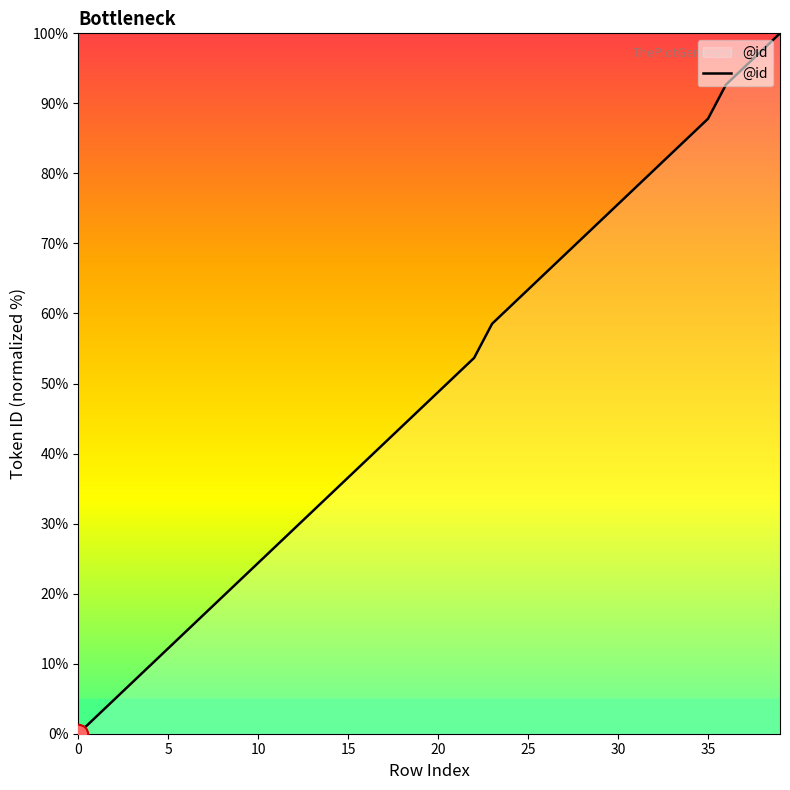

What is the greatest value displayed?

100.0